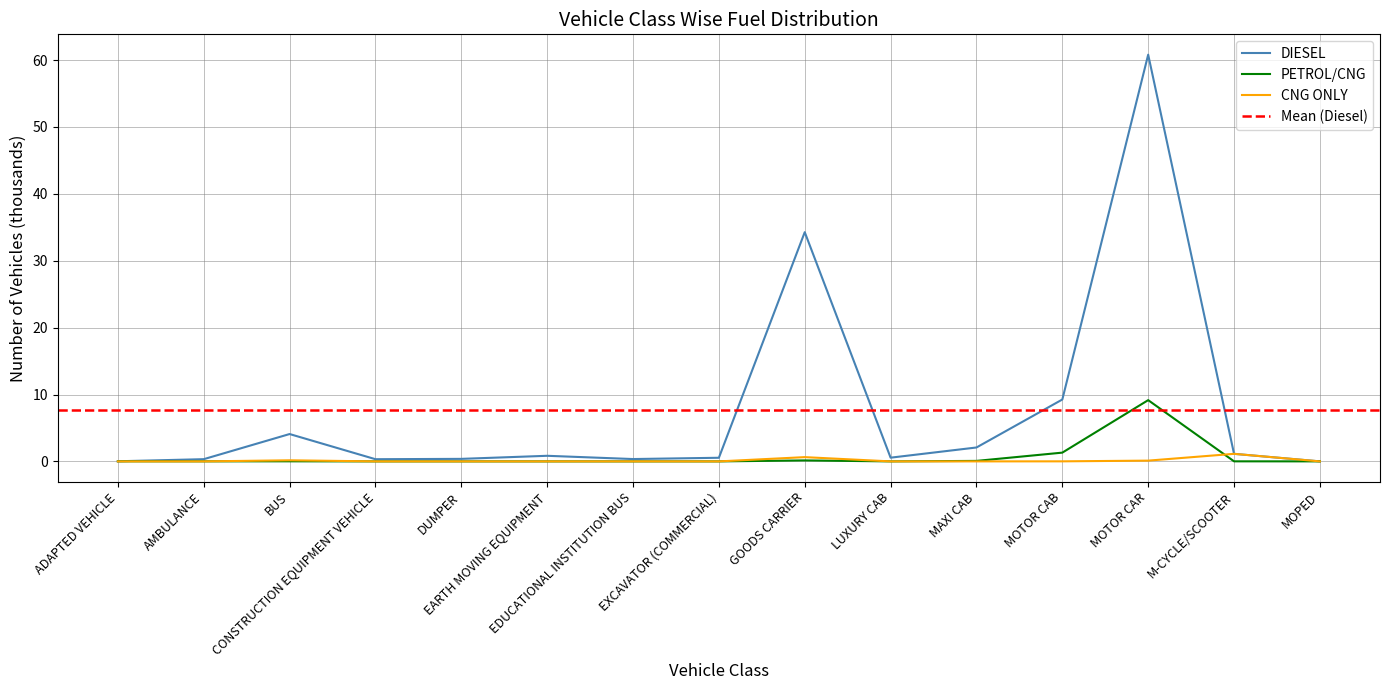

What is the label of the 6th point from the left?

EARTH MOVING EQUIPMENT